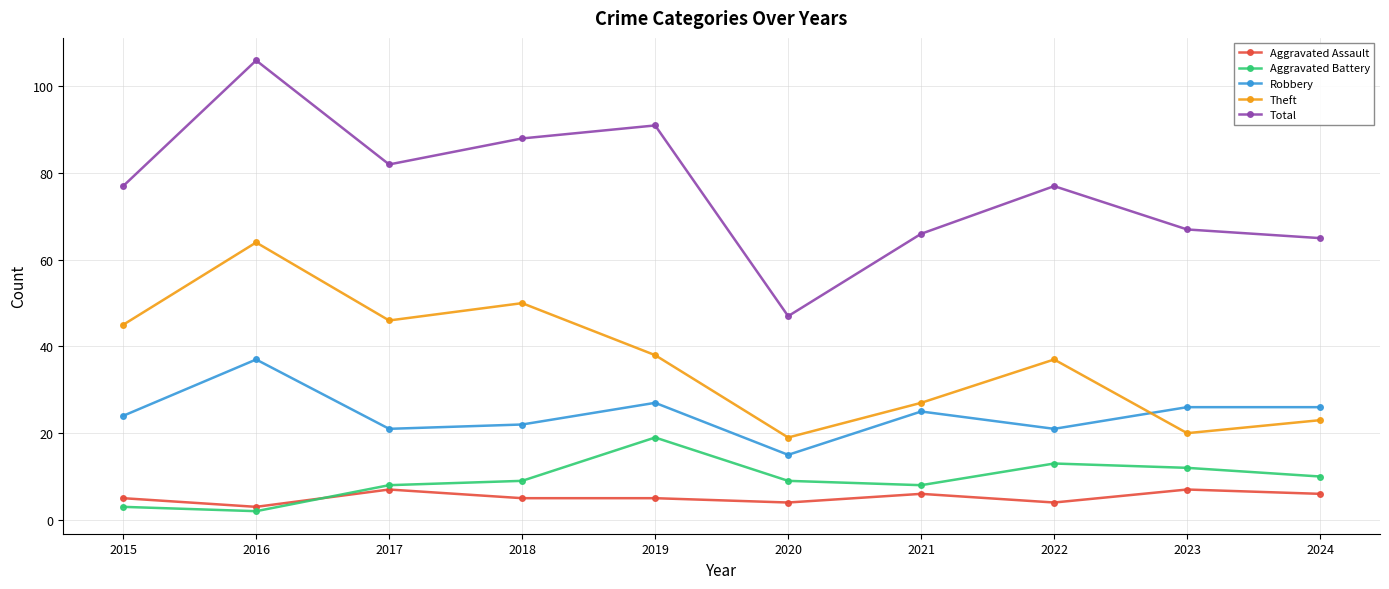

What are all the series names shown in the legend?

Aggravated Assault, Aggravated Battery, Robbery, Theft, Total